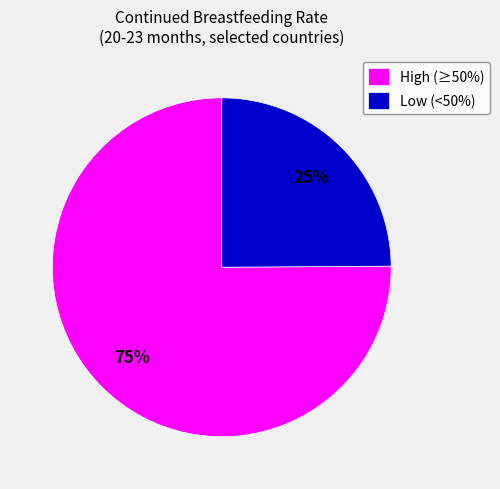

What is the ratio of the value at Low (<50%) to the value at High (≥50%)?

0.3